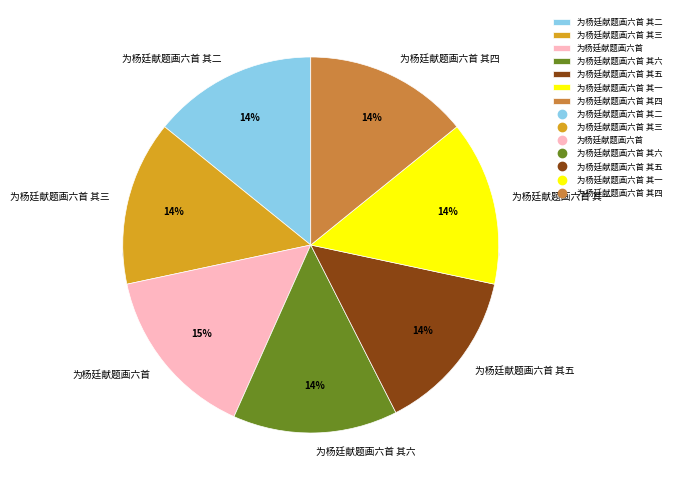

The 为杨廷献题画六首 slice represents 15% of the pie. True or false?

True